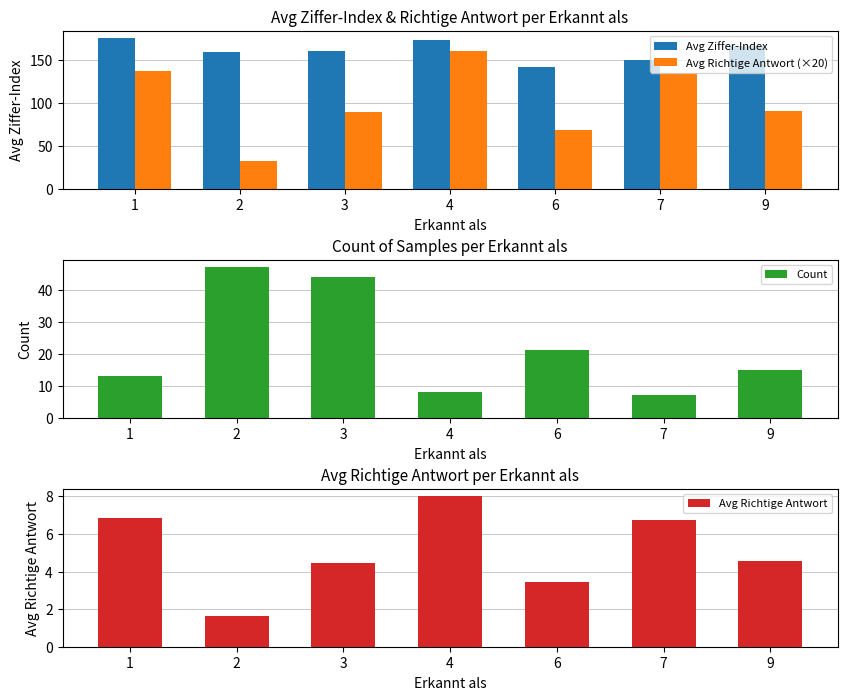

What is the maximum value shown in the chart?

174.9